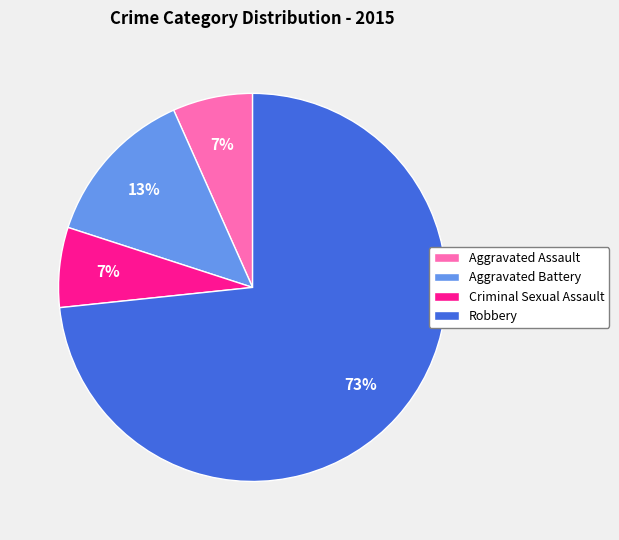

To the nearest percent, what is the combined percentage of Aggravated Assault and Aggravated Battery?

20%